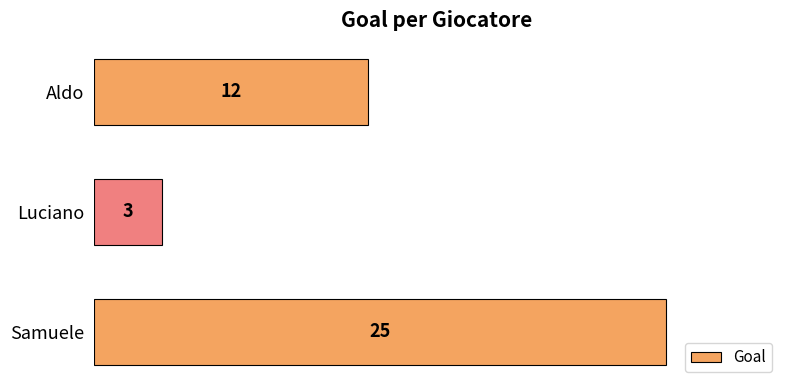

Rank the categories by value from highest to lowest.

Samuele, Aldo, Luciano